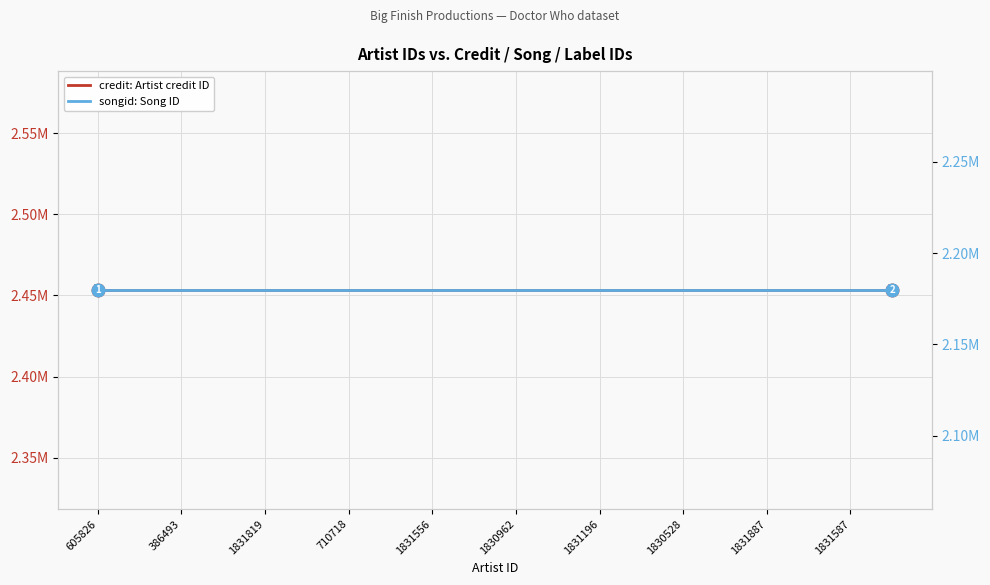

What is the highest value of the songid: Song ID series?

2179771